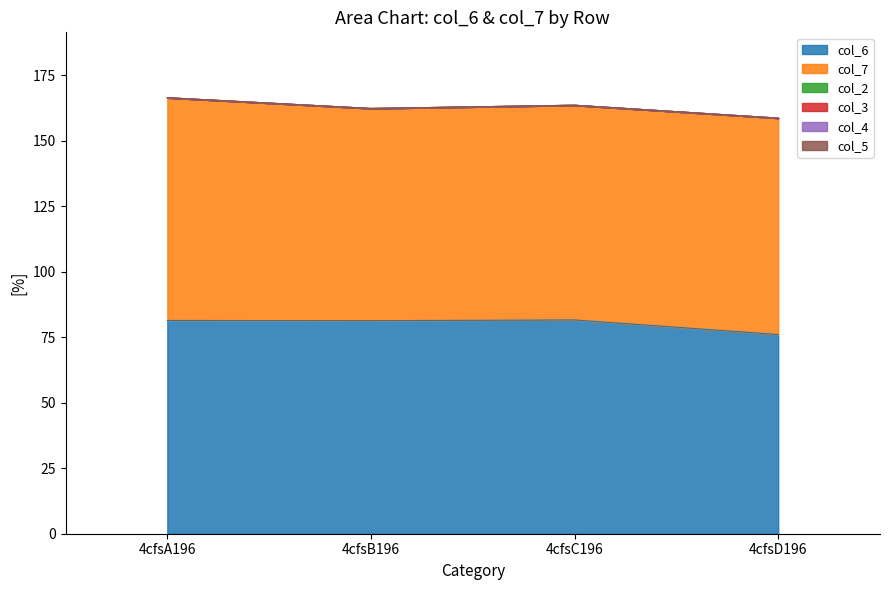

Which has a higher value, 4cfsB196 or 4cfsA196?

4cfsA196